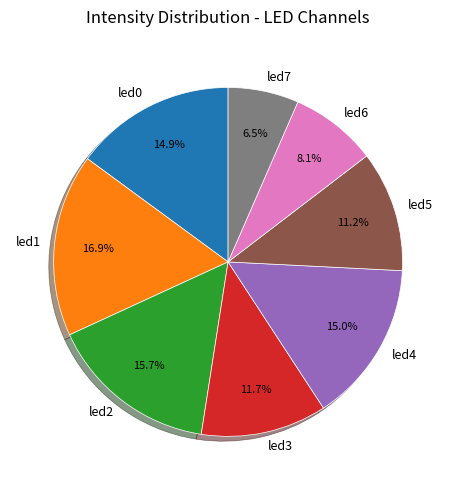

Is led0 the majority of the pie?

No